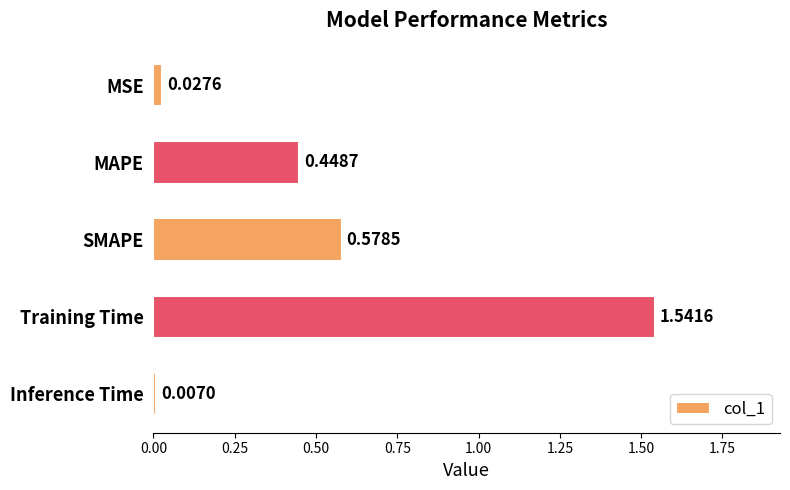

Where is the data nearest to the value 0?

Inference Time